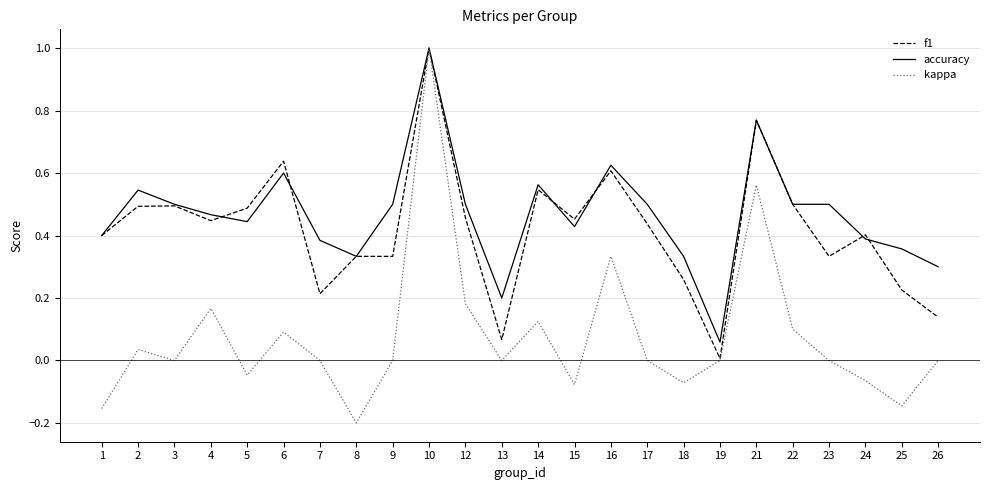

What is the maximum value for f1?

1.0